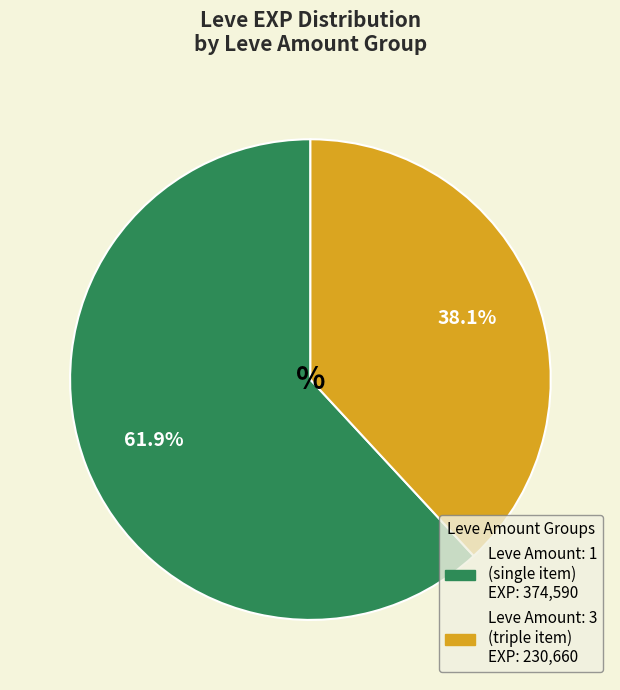

To the nearest percent, what is the average slice percentage?

50%